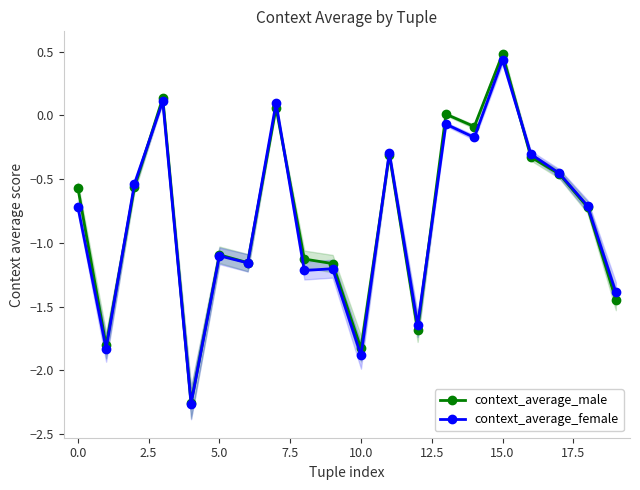

How many data points in context_average_female are above 0?

3